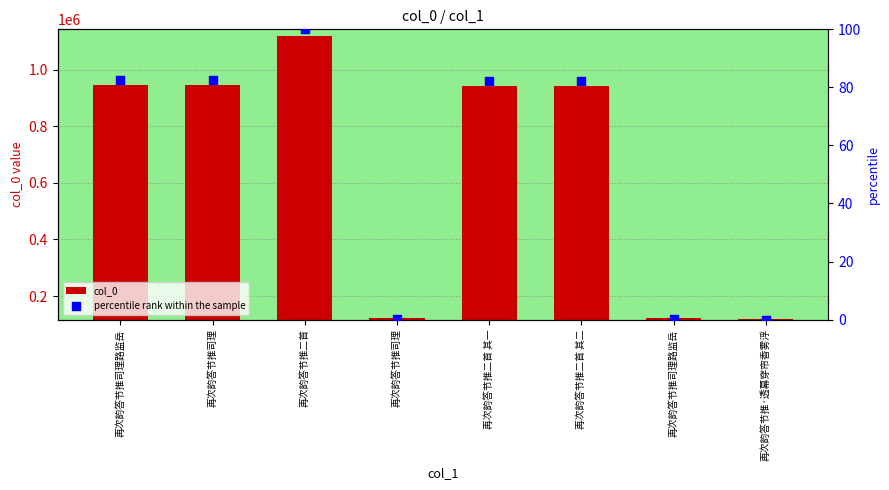

What are all the series names shown in the legend?

col_0, percentile rank within the sample